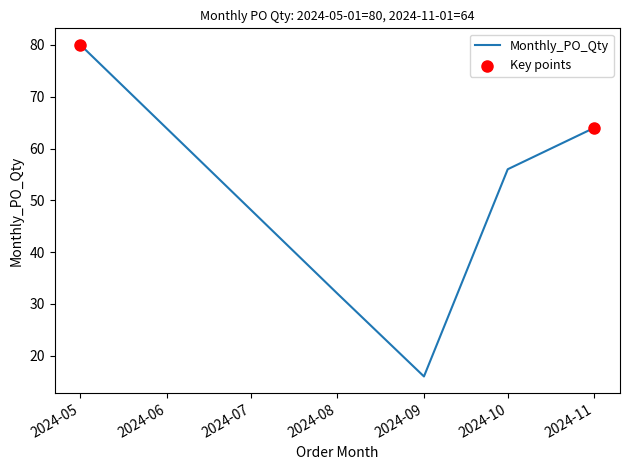

Approximately how many times larger is the value at 2024-11 compared to 2024-10?

1.1